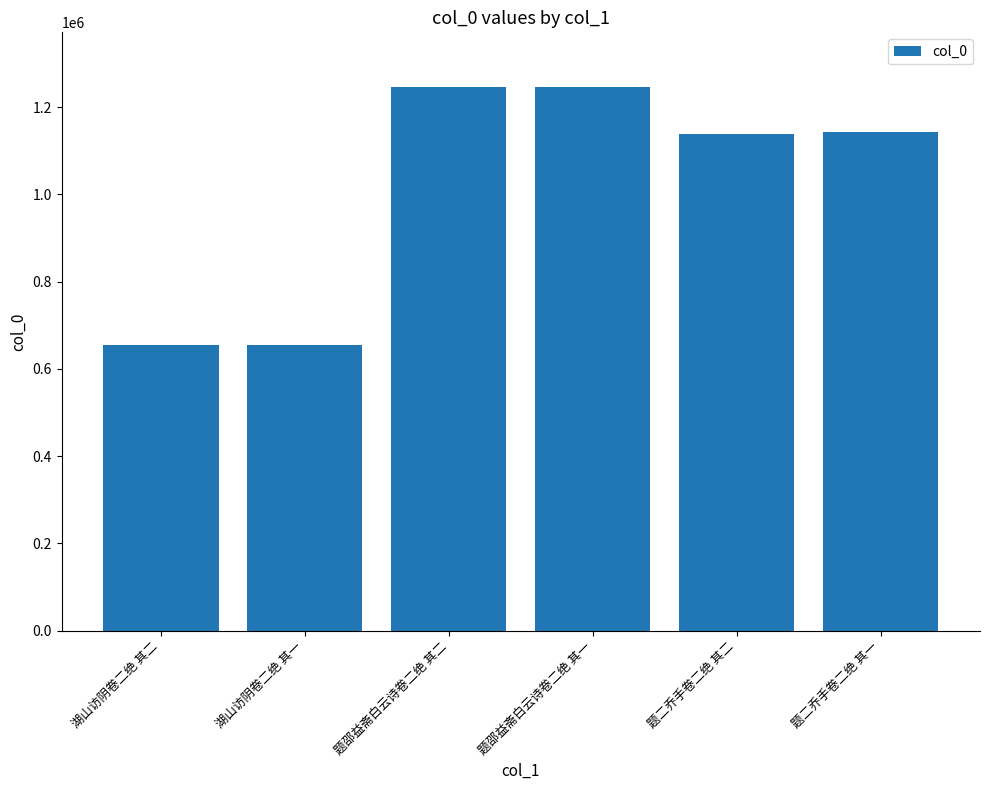

Which has a higher value, 题邵益斋白云诗卷二绝 其一 or 湖山访阴卷二绝 其二?

题邵益斋白云诗卷二绝 其一